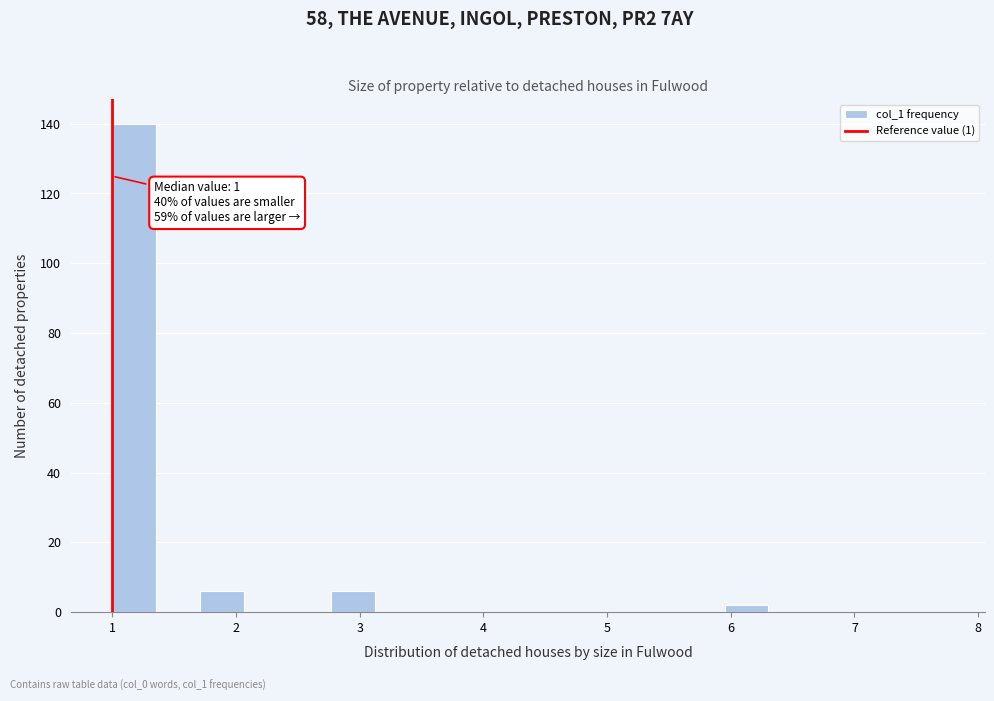

Around what value on the x-axis is the tallest bar? Give the approximate position of its centre, as read against the axis.

1.2